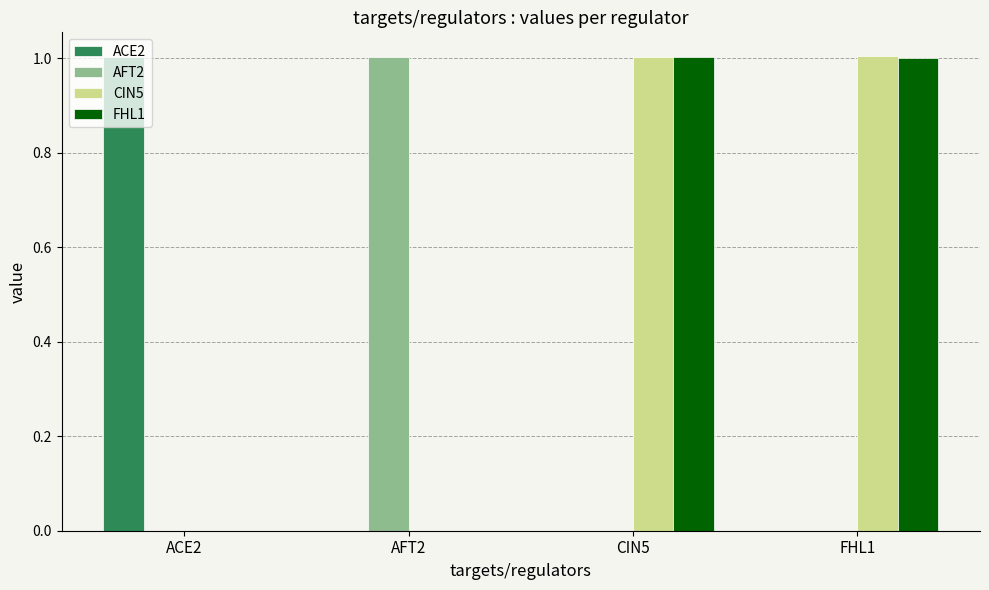

What is the maximum value for ACE2?

1.0